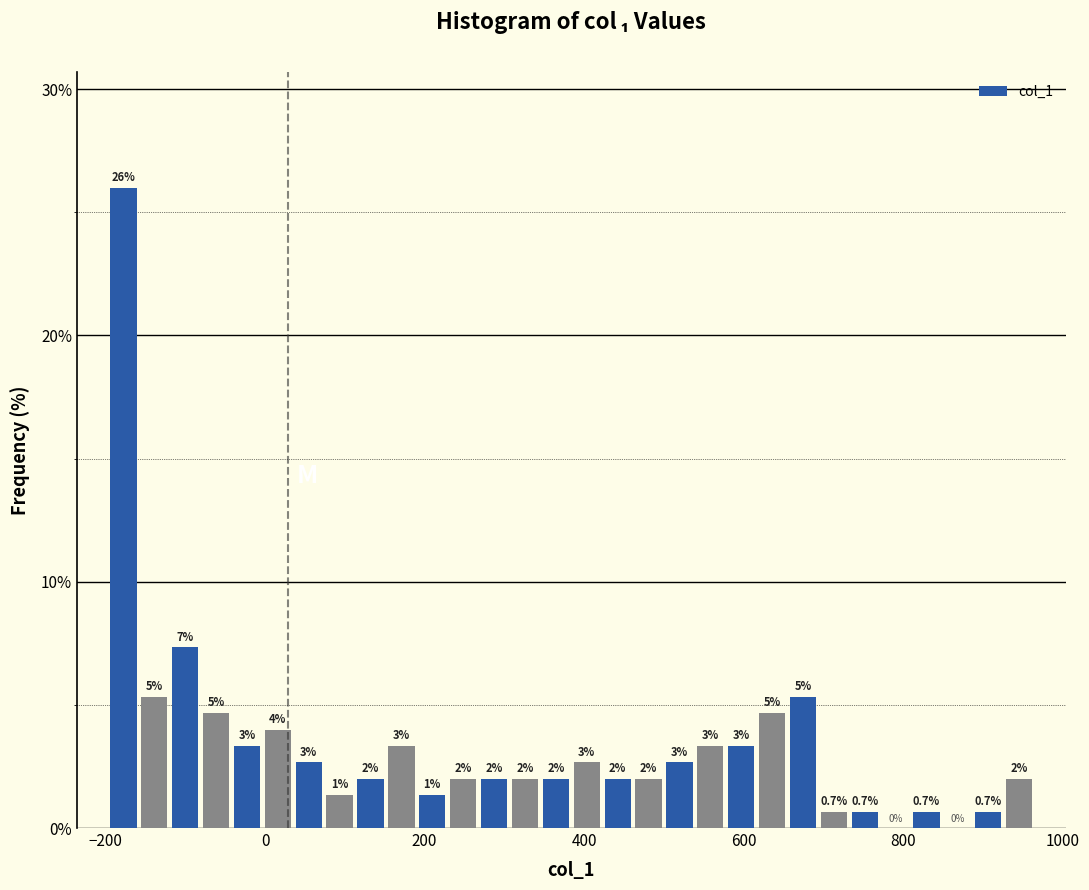

Read against the x-axis, roughly where is the centre of the tallest bar?

-180